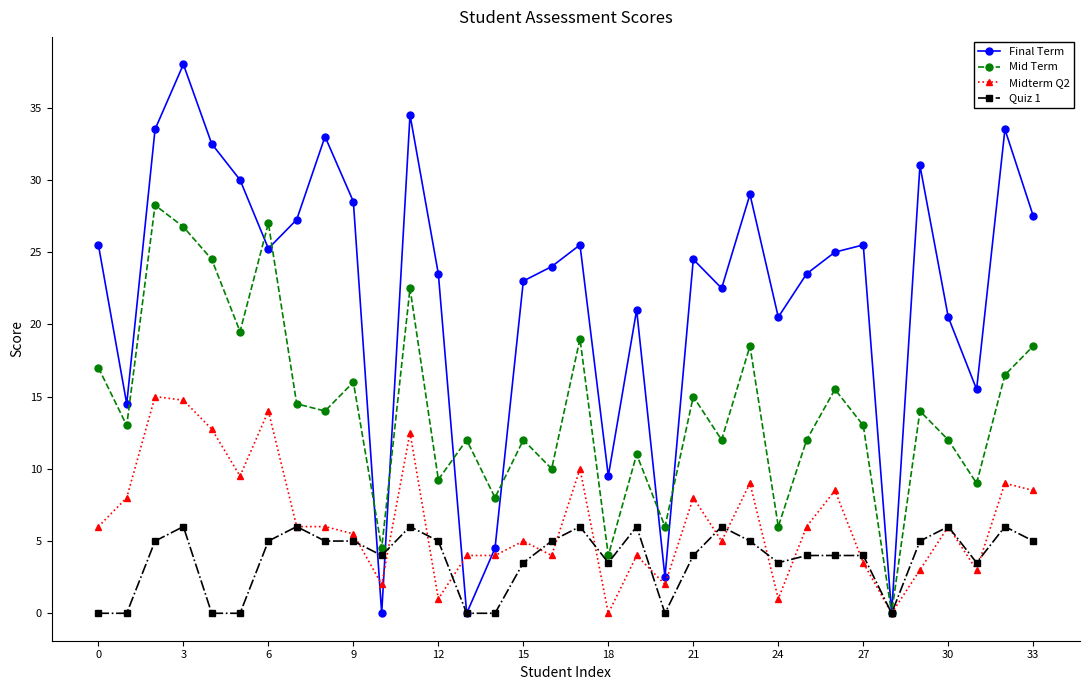

List the series in order of their peak value, lowest first.

Quiz 1, Midterm Q2, Mid Term, Final Term